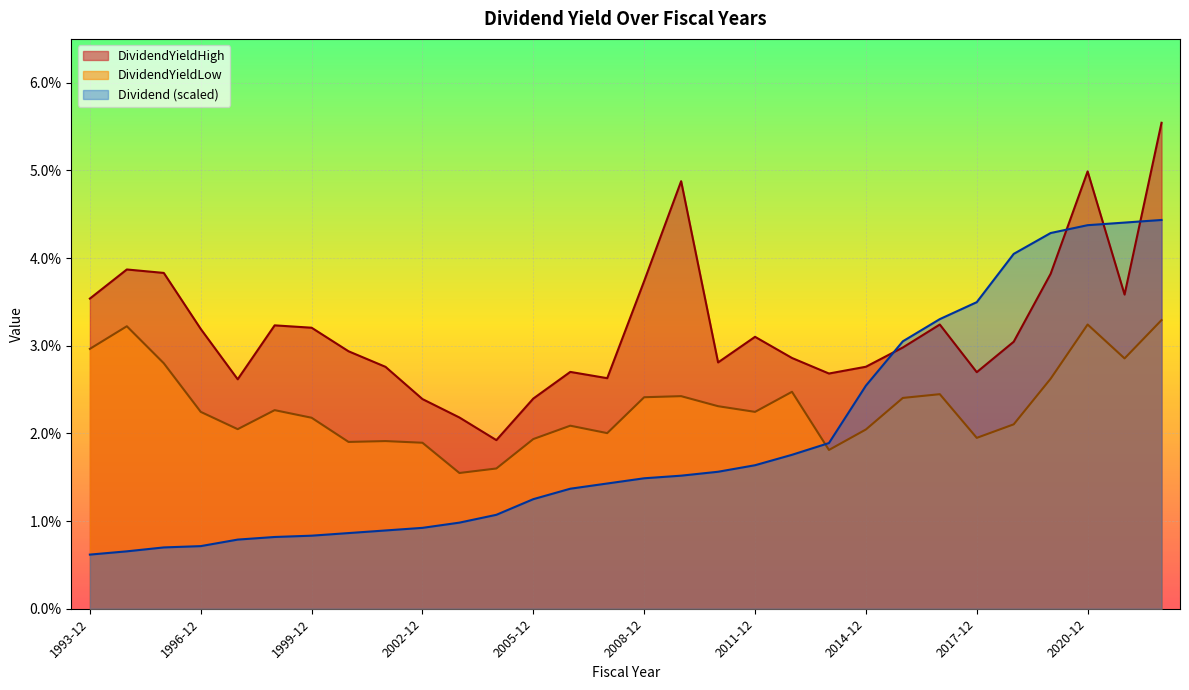

Rank the series by their average value, from highest to lowest.

DividendYieldHigh, DividendYieldLow, Dividend (scaled)